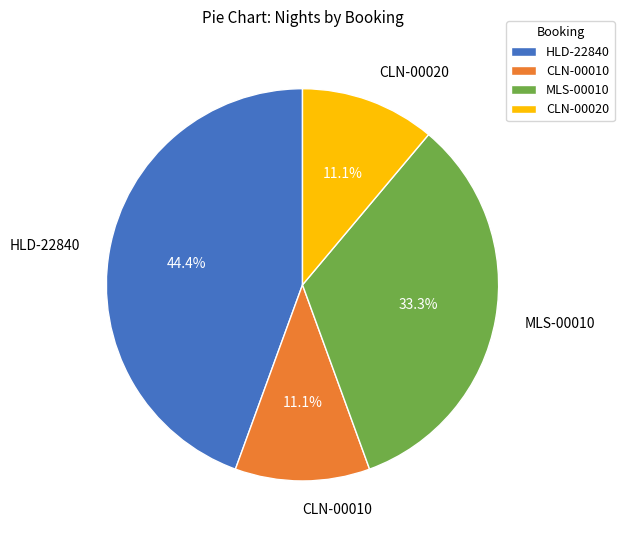

To the nearest percent, what percentage of the pie is CLN-00020?

11%